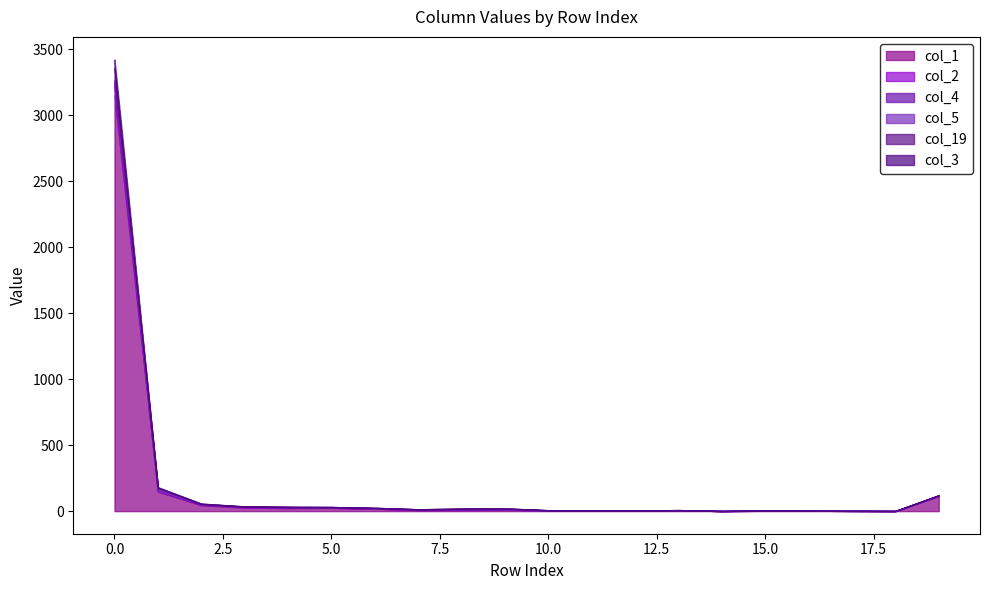

Which series has the largest total across all categories?

col_1